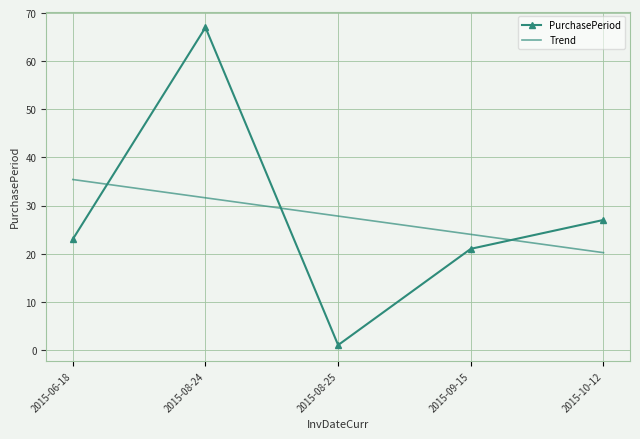

List the labels in order of PurchasePeriod value, largest first.

2015-08-24, 2015-10-12, 2015-06-18, 2015-09-15, 2015-08-25